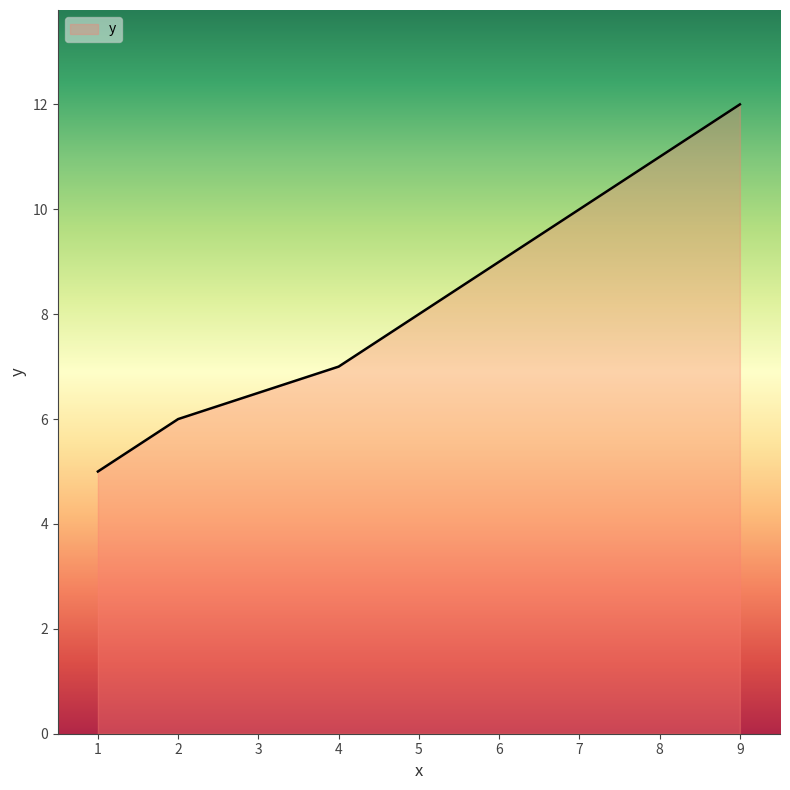

Rank the categories by value from lowest to highest.

1, 2, 4, 5, 6, 7, 8, 9